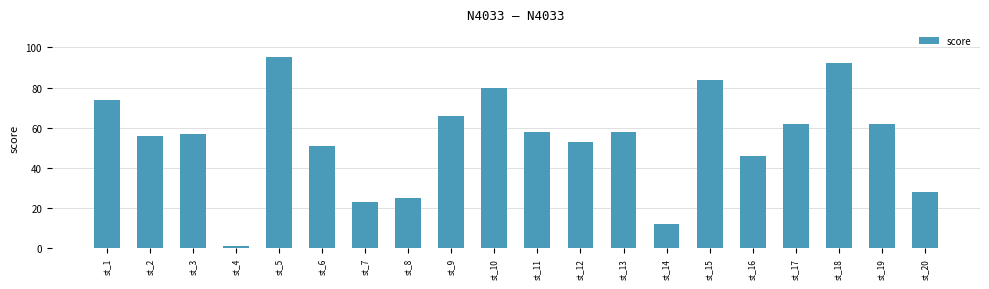

What is the greatest value displayed?

95